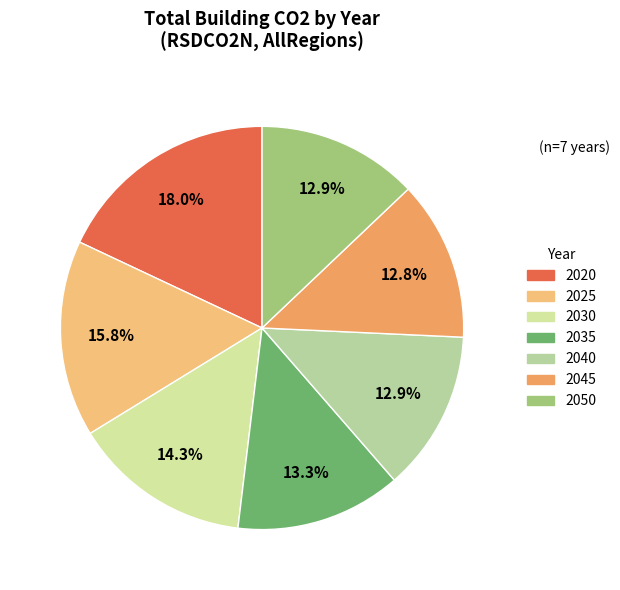

Does 2025 account for over 50% of the chart?

No